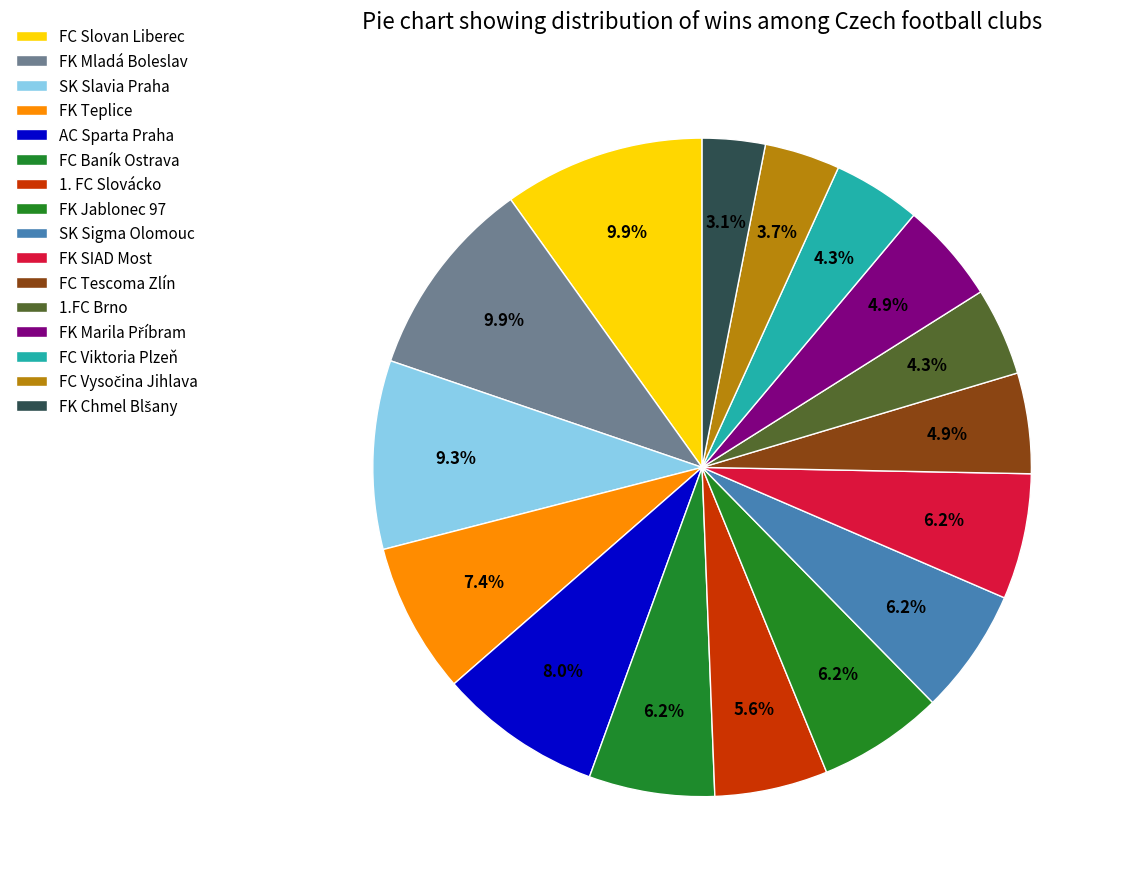

Between FK Marila Příbram and SK Slavia Praha, which is larger?

SK Slavia Praha